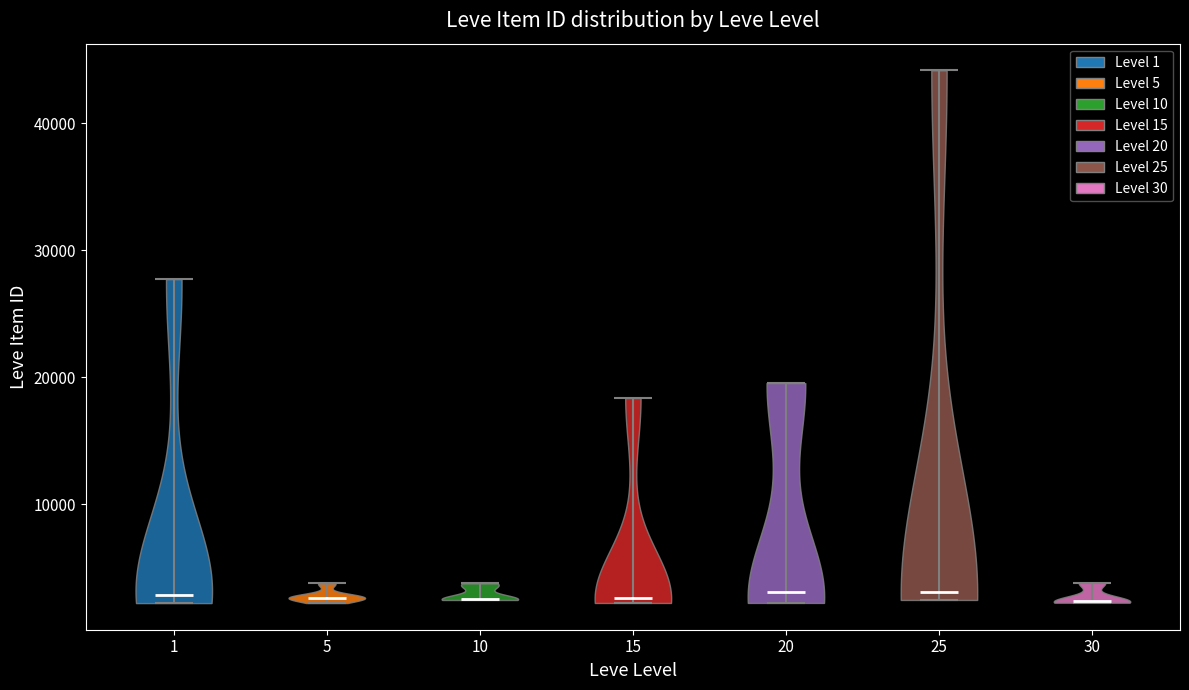

What is the lowest point the violin at x = 10 reaches on the y-axis? The values are not printed on the chart, so give them approximately, as read against the axis.

2000